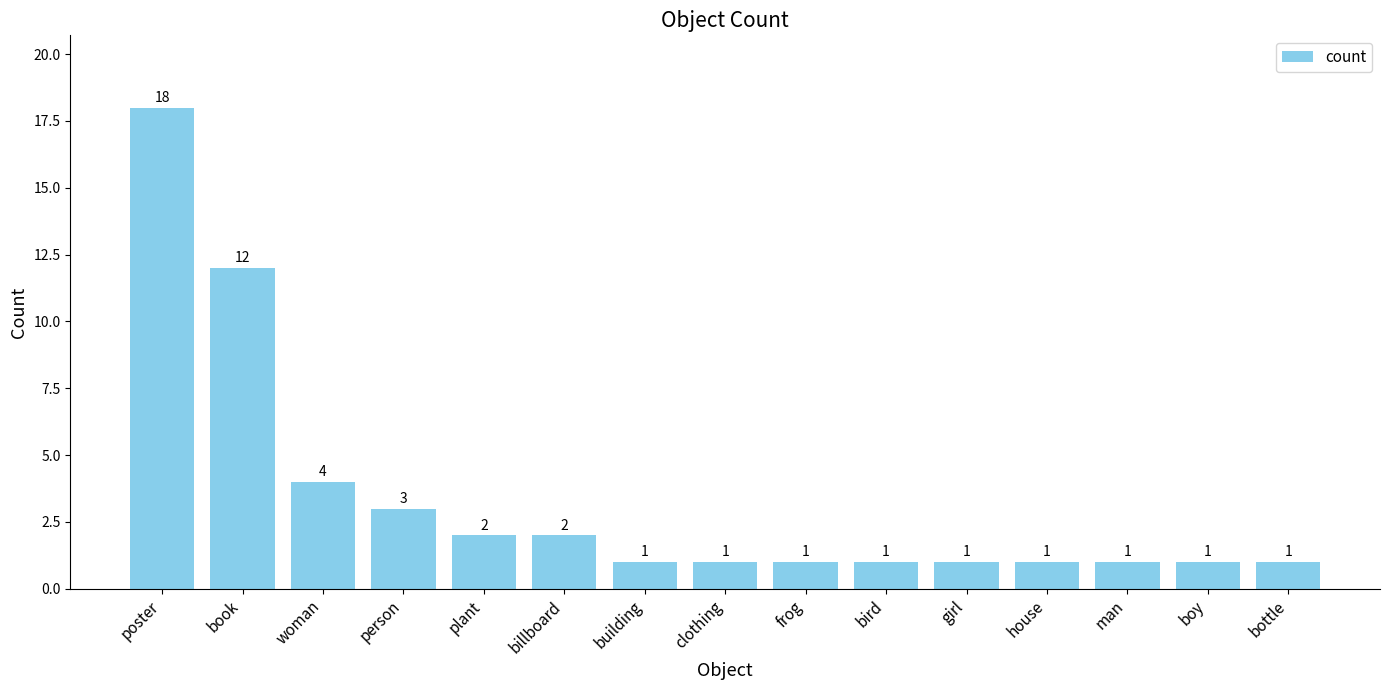

What is the difference between the values at woman and bottle?

3